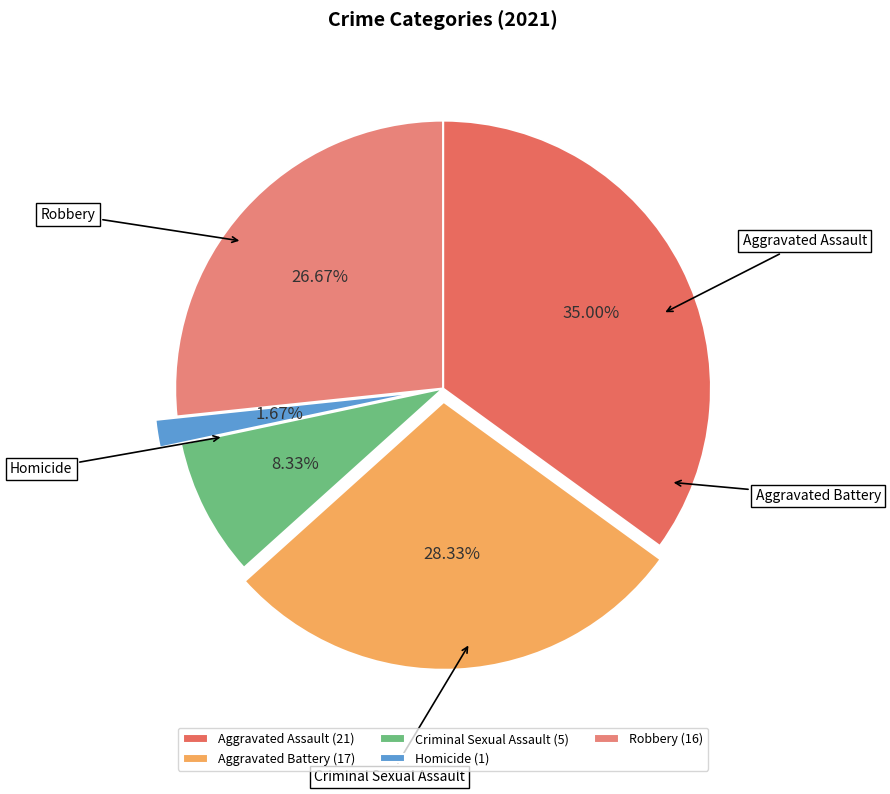

To the nearest percent, what is the difference between the Aggravated Battery and Aggravated Assault slice percentages?

7%